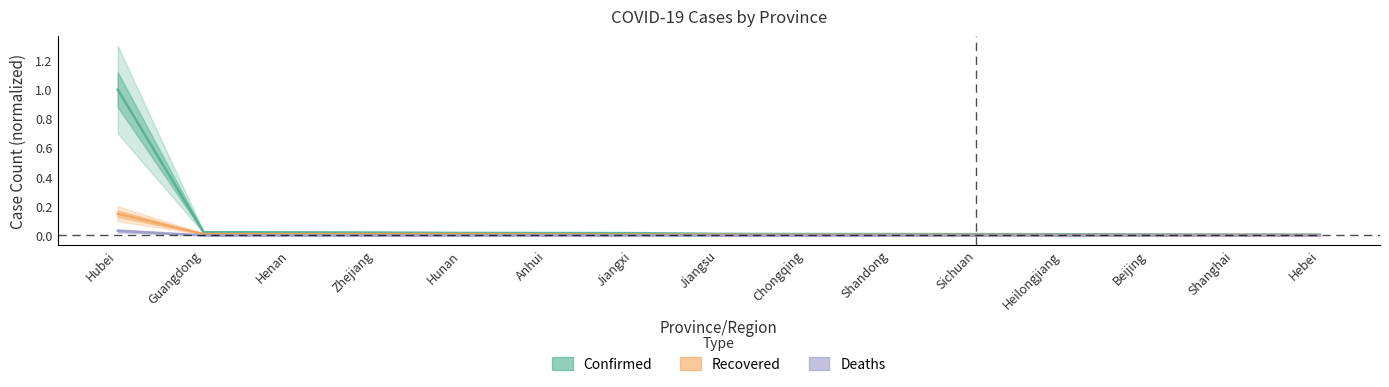

Which series has the largest total across all categories?

Confirmed